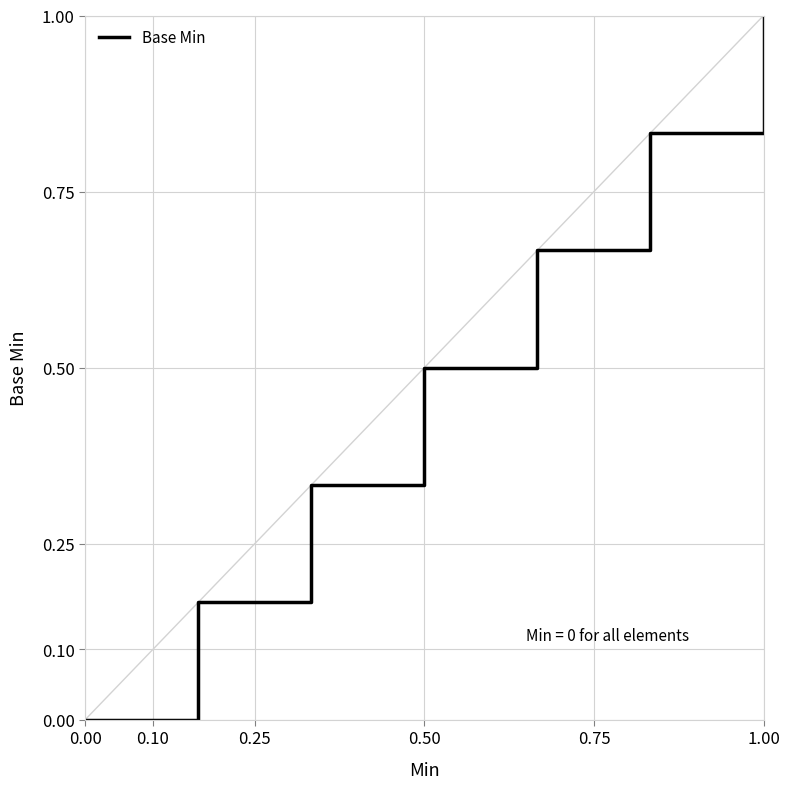

True or false: the data has more than 2 interior local peaks.

False